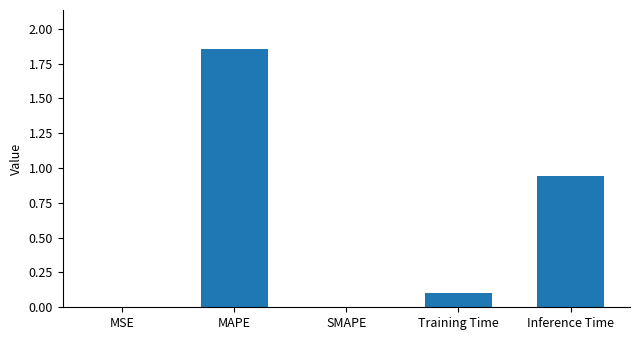

True or false: the data shows 0.0 at SMAPE.

True